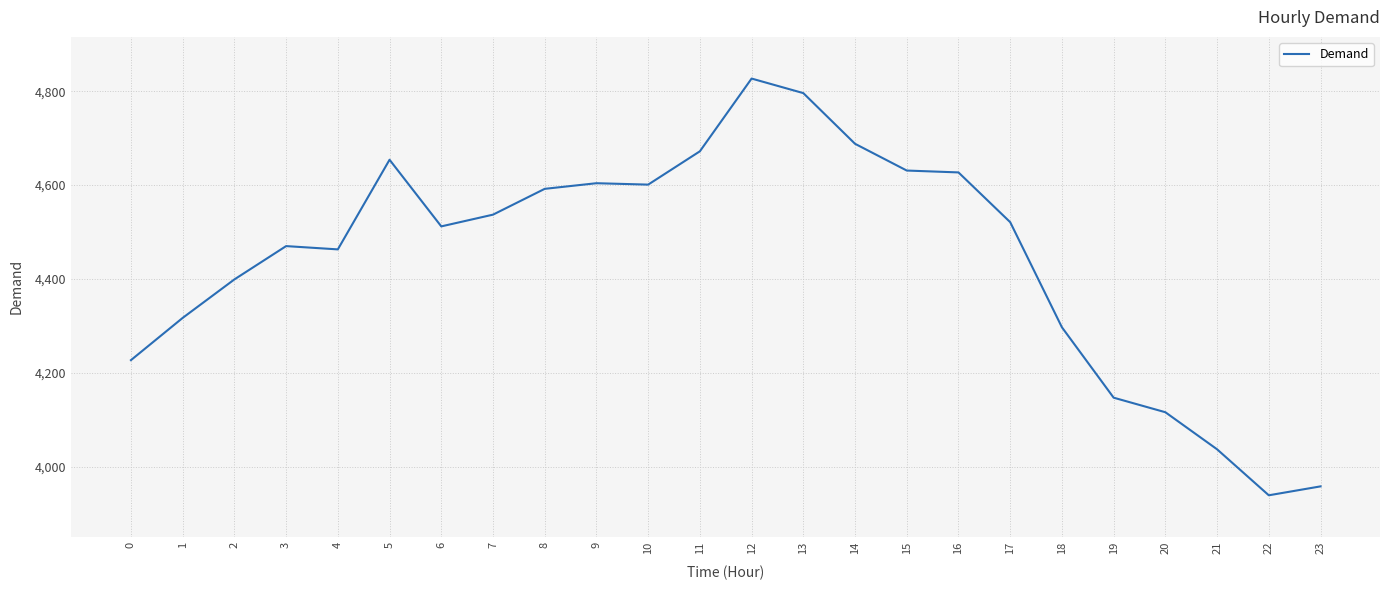

What is the sum of all values?

106632